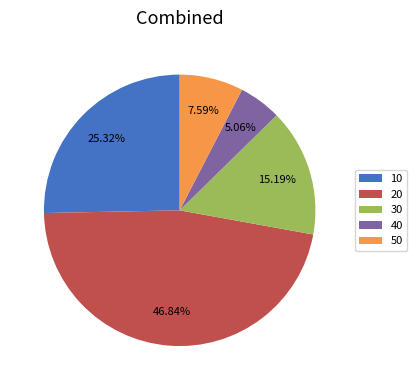

Between 10 and 50, which is larger?

10